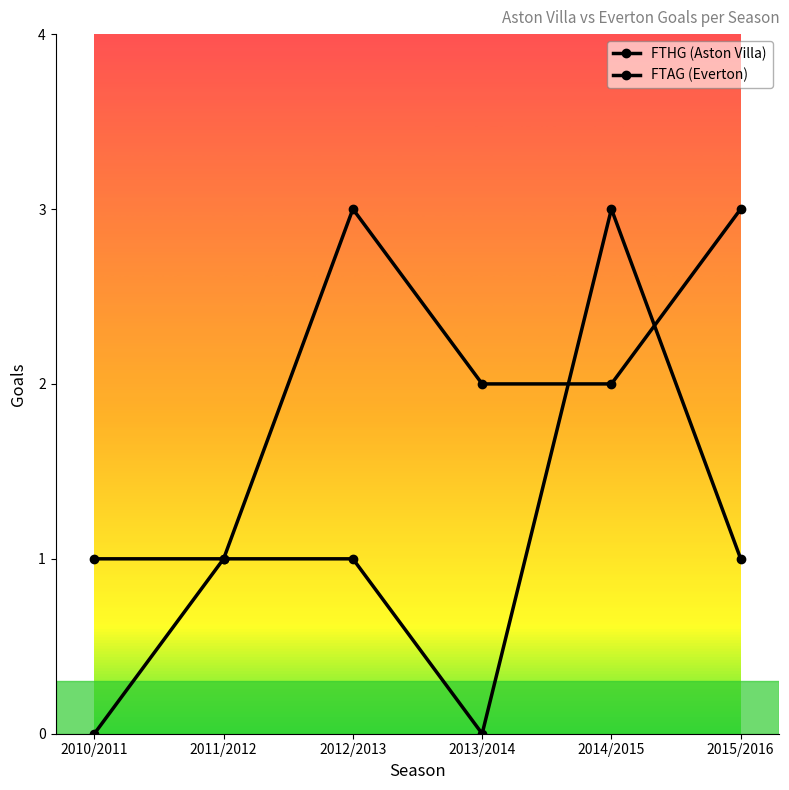

What is the total value across all series at 2014/2015?

5